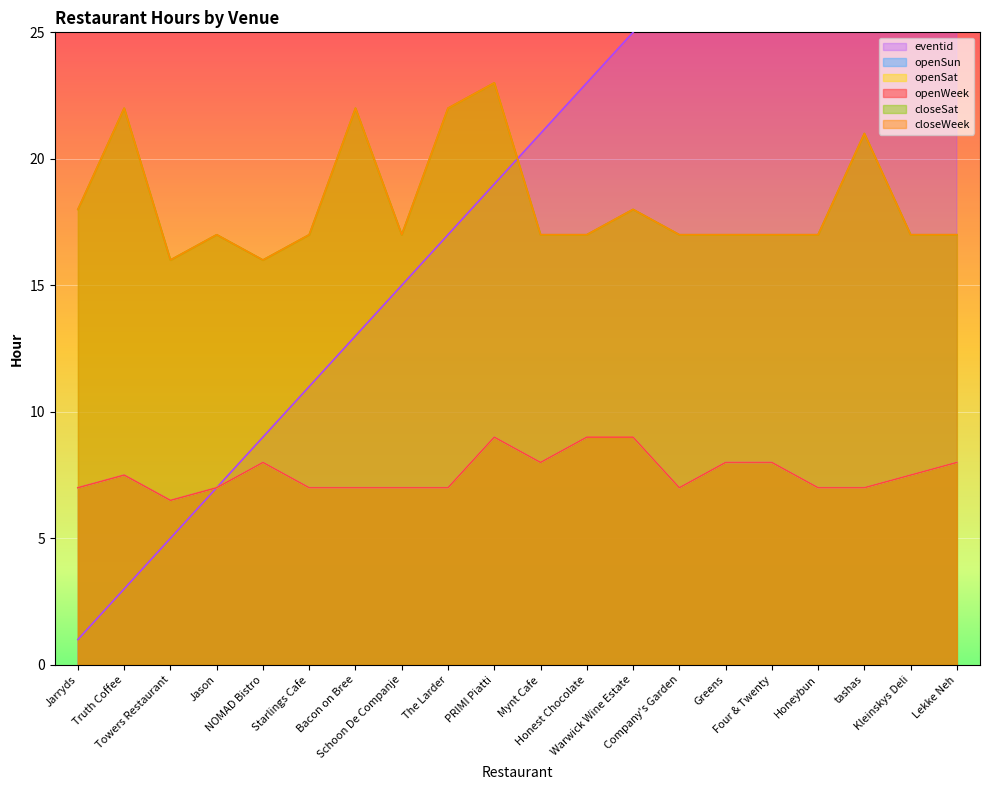

List the labels in order of openSun value, smallest first.

Towers Restaurant, Jarryds, Jason, Starlings Cafe, Bacon on Bree, Schoon De Companje, The Larder, Company's Garden, Honeybun, tashas, Truth Coffee, Kleinskys Deli, NOMAD Bistro, Mynt Cafe, Greens, Four & Twenty, Lekke Neh, PRIMI Piatti, Honest Chocolate, Warwick Wine Estate